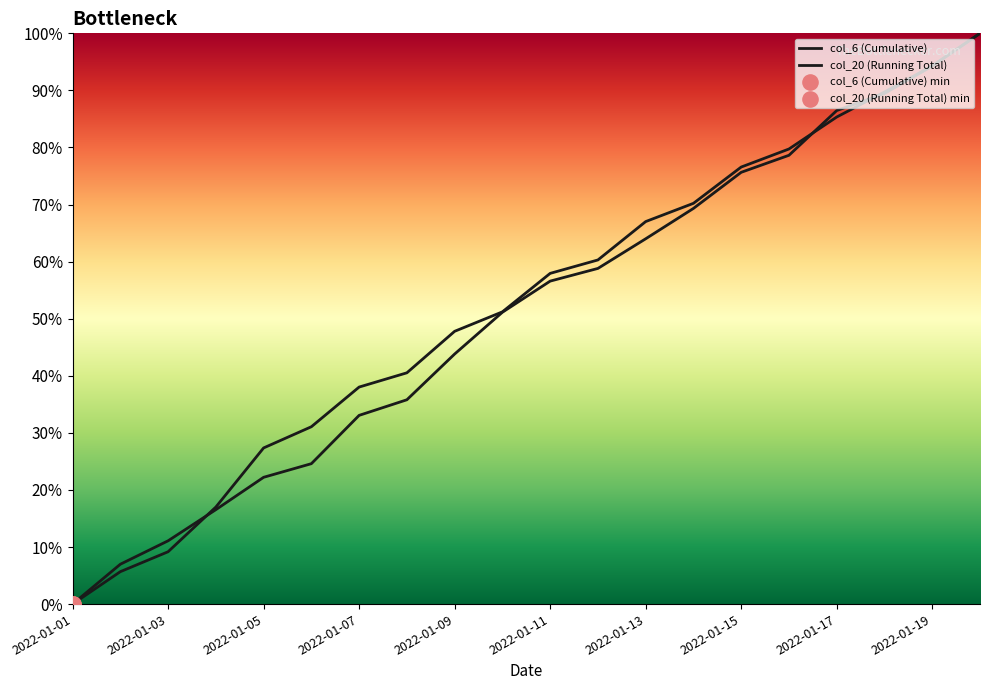

Which series has the largest Y range (max minus min)?

col_6 (Cumulative)